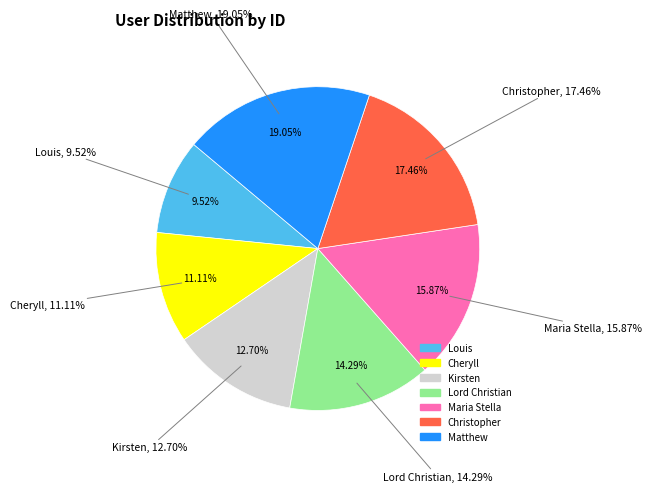

Rank the categories by value from highest to lowest.

Matthew, Christopher, Maria Stella, Lord Christian, Kirsten, Cheryll, Louis